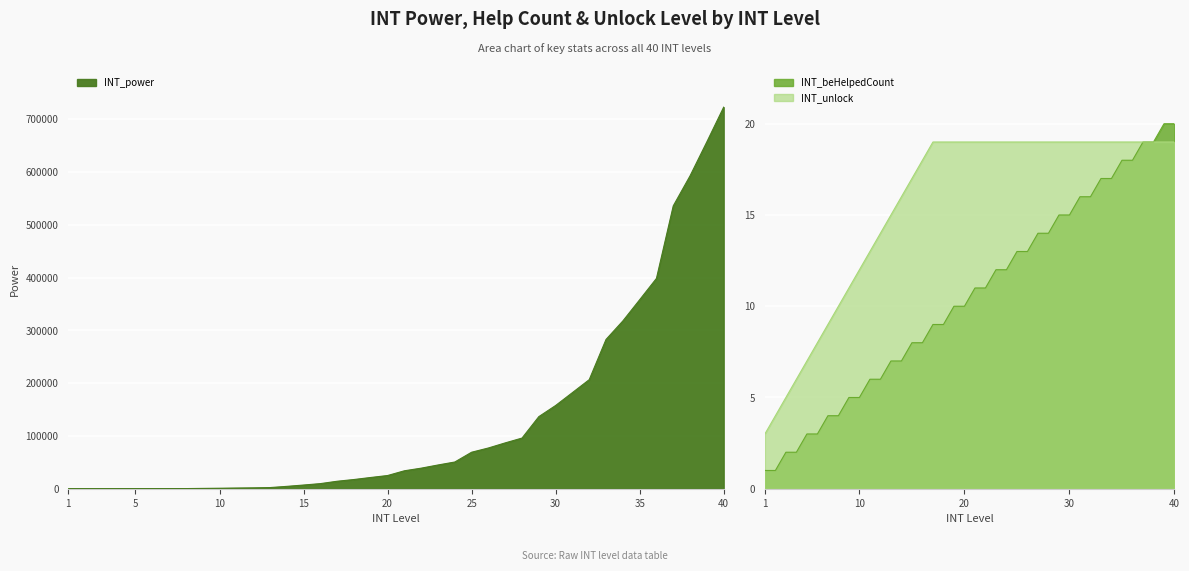

Where does the INT_power series first go above 33980?

22